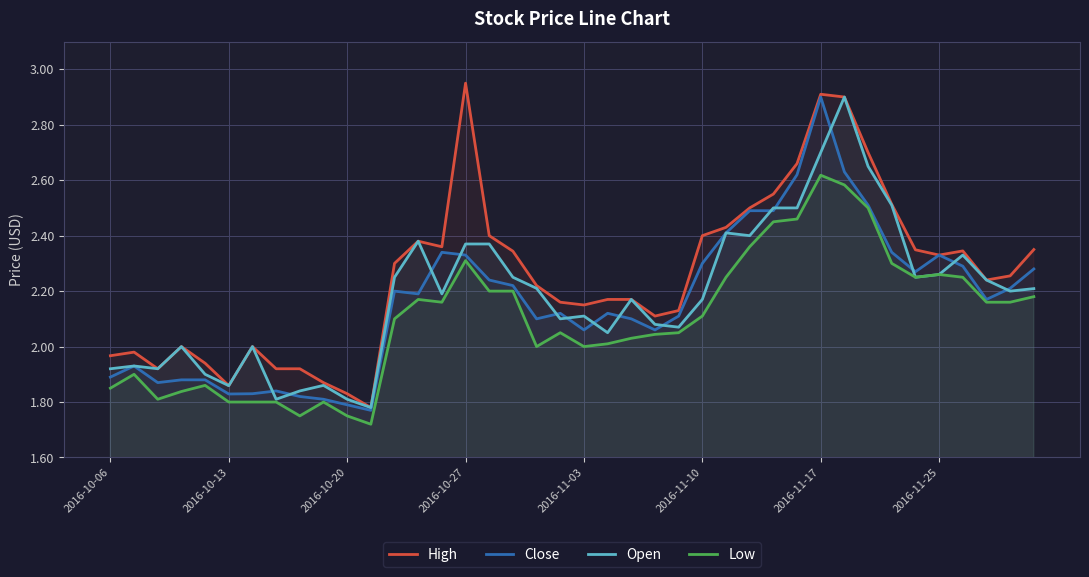

Does the chart display data point markers on the line(s)?

No